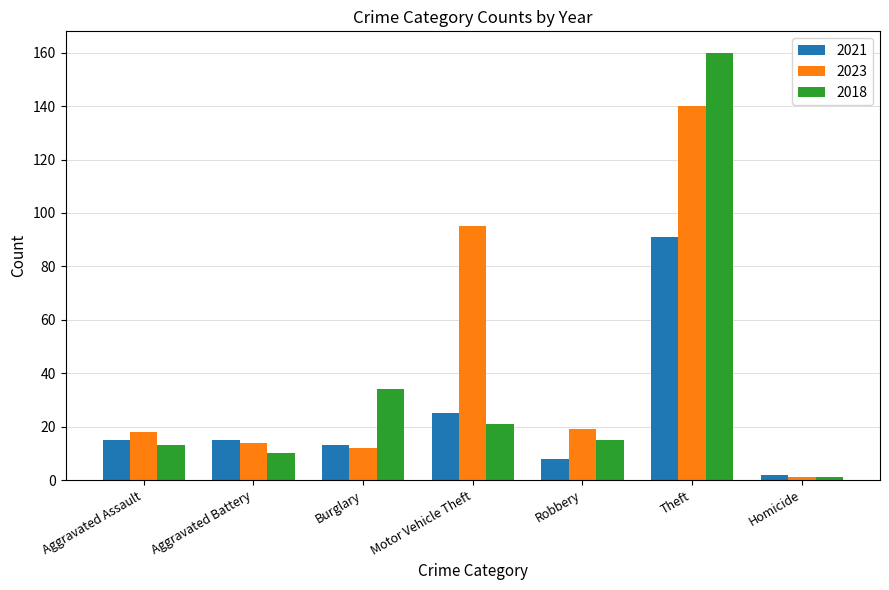

Reading left to right, extract all data points from this chart.

2021: Aggravated Assault=15	Aggravated Battery=15	Burglary=13	Motor Vehicle Theft=25	Robbery=8	Theft=91	Homicide=2
2023: Aggravated Assault=18	Aggravated Battery=14	Burglary=12	Motor Vehicle Theft=95	Robbery=19	Theft=140	Homicide=1
2018: Aggravated Assault=13	Aggravated Battery=10	Burglary=34	Motor Vehicle Theft=21	Robbery=15	Theft=160	Homicide=1